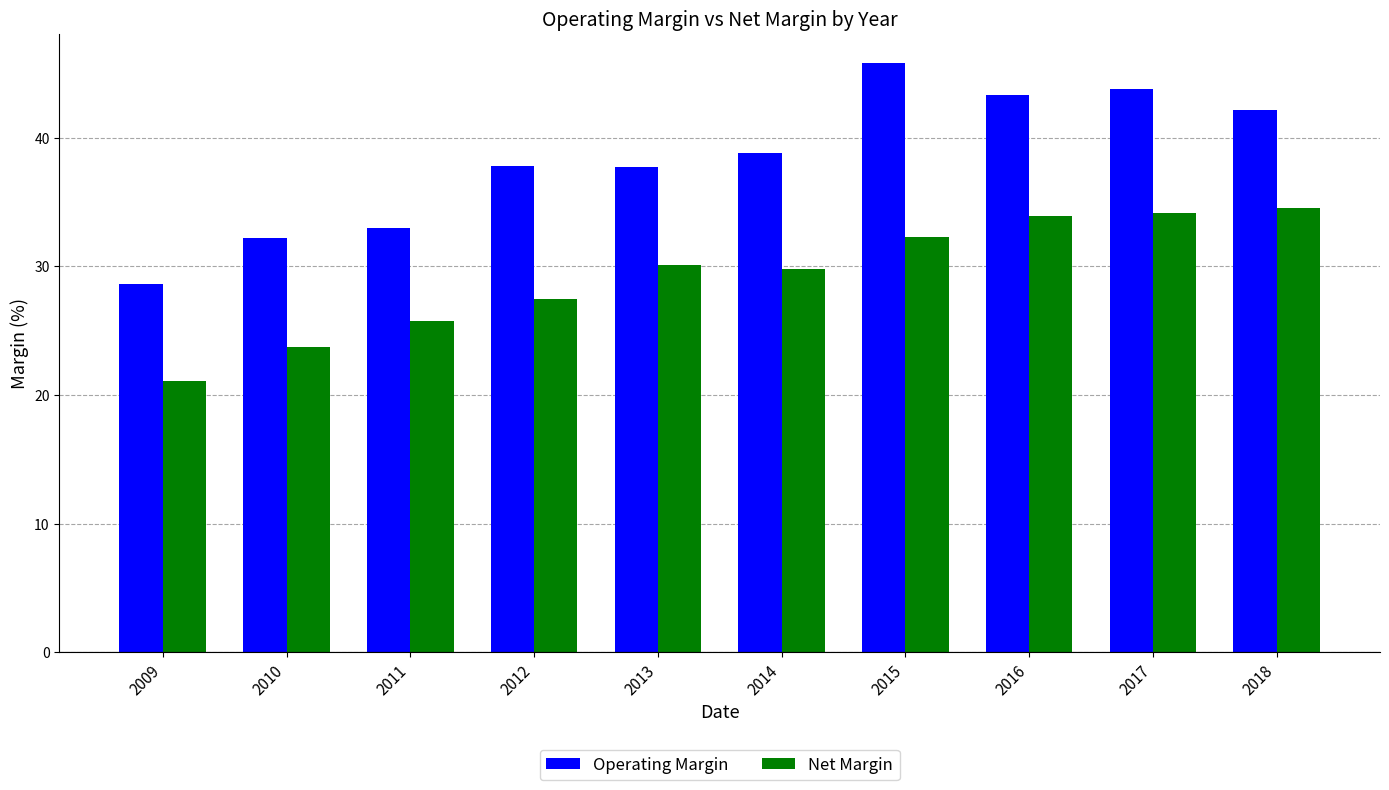

Which series has the largest total across all categories?

Operating Margin